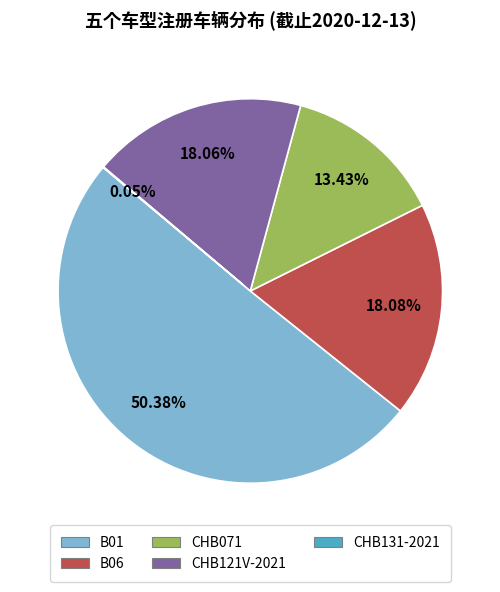

To the nearest percent, what is the difference between the CHB071 and B01 slice percentages?

37%